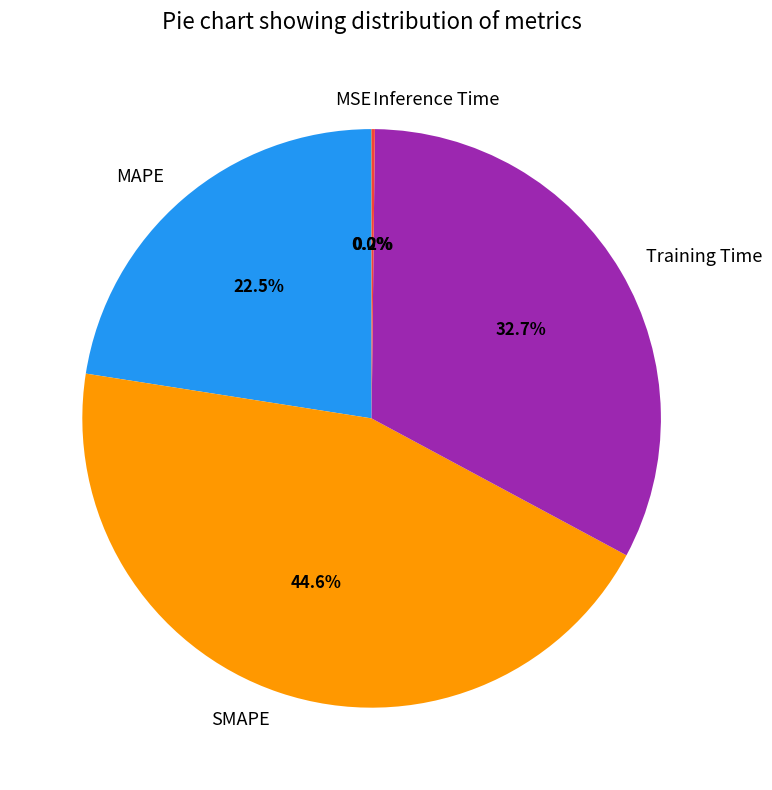

To the nearest percent, what is the difference between the largest and smallest slice percentages?

45%